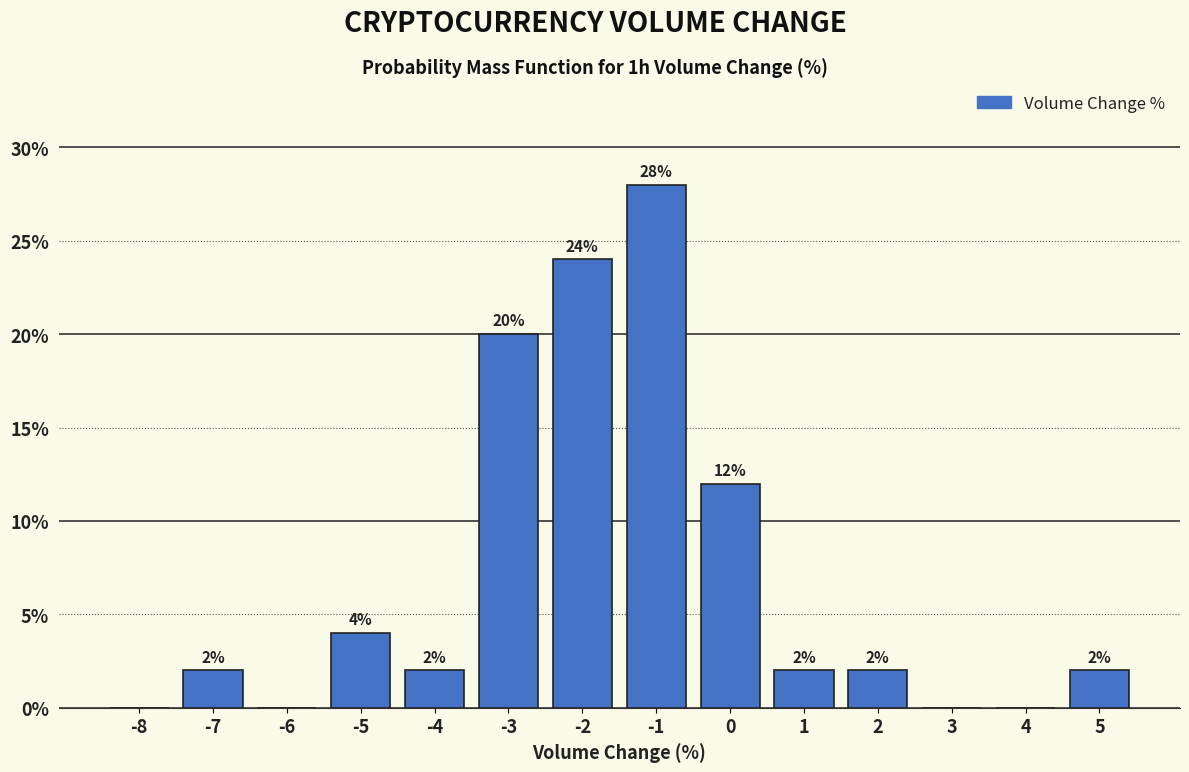

Reading left to right, list all the values displayed in this chart.

-8=0.0	-7=2.0	-6=0.0	-5=4.0	-4=2.0	-3=20.0	-2=24.0	-1=28.0	0=12.0	1=2.0	2=2.0	3=0.0	4=0.0	5=2.0